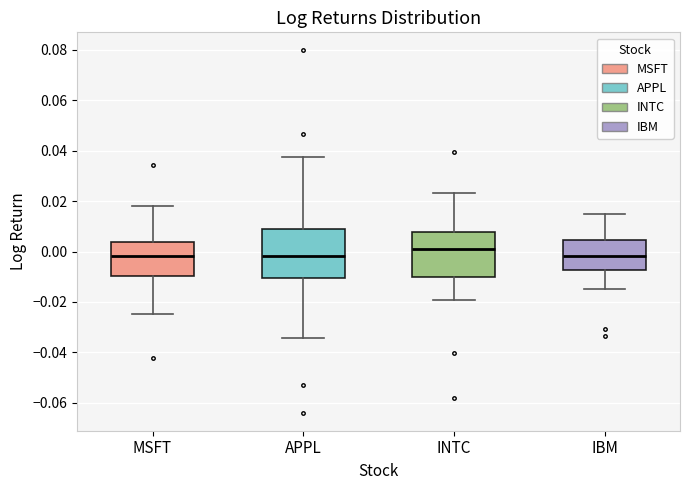

Which box's median line is the highest?

INTC